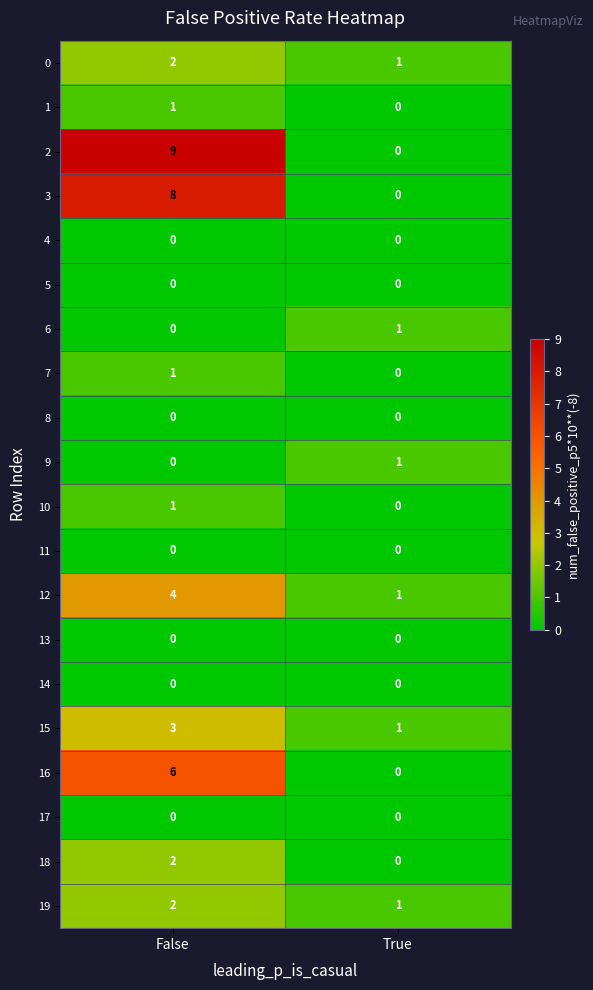

What is the difference between the highest and lowest values at False?

9